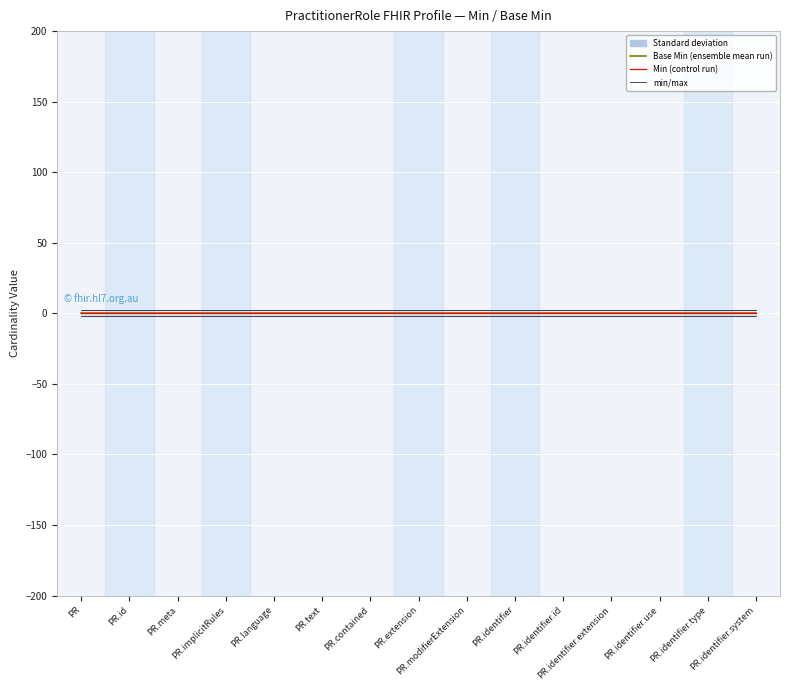

Which series has the largest total across all categories?

min/max upper